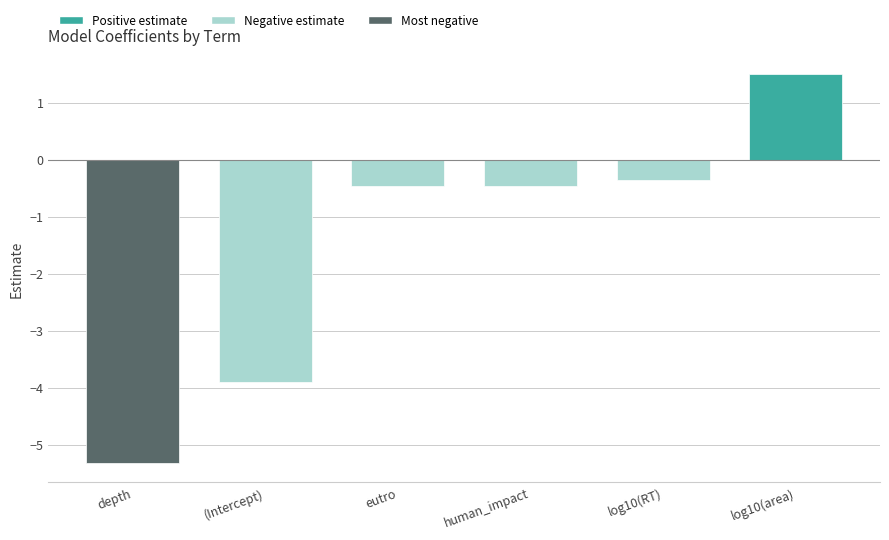

Are the bars grouped side by side (vs. stacked)?

No